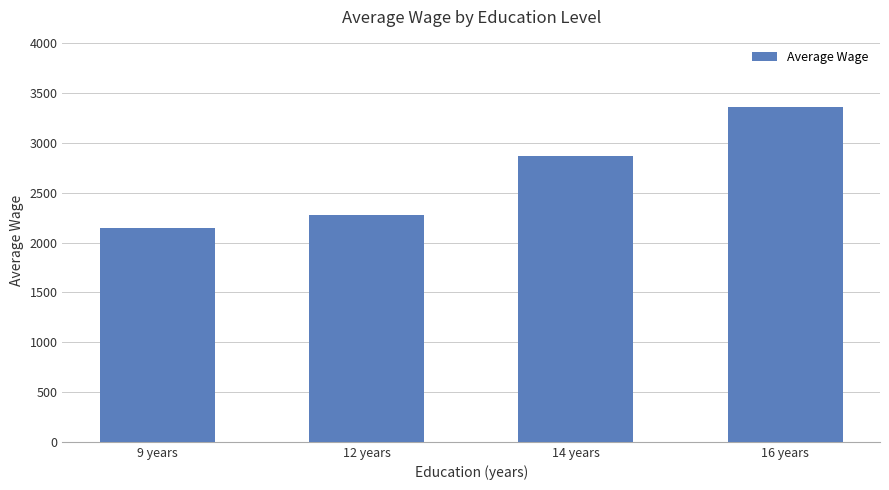

Is it true that the value at 12 years is 2273.6?

True